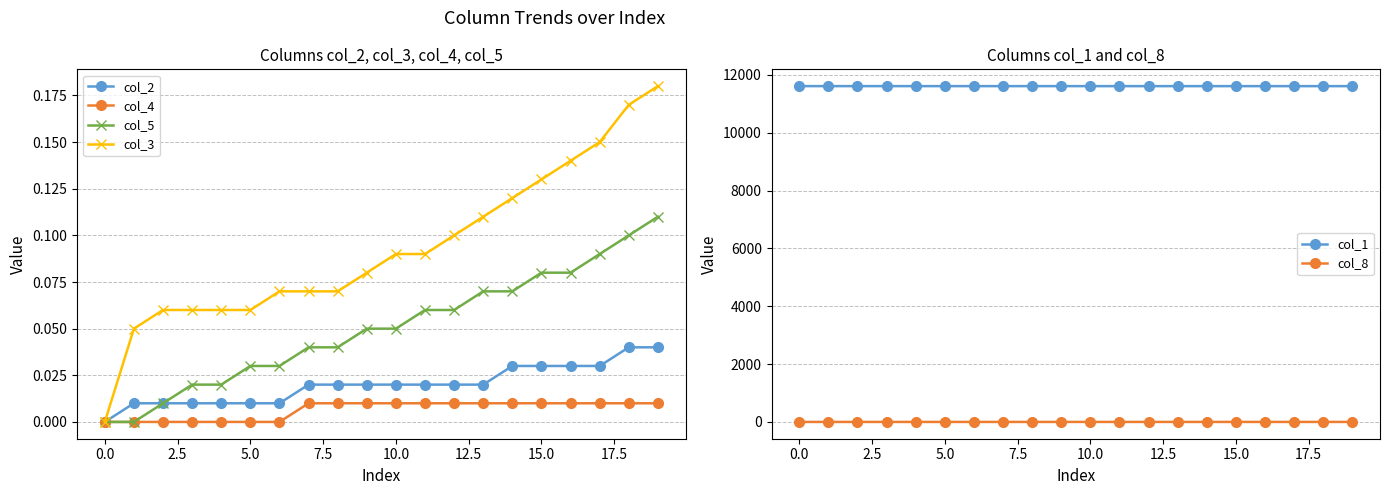

True or false: col_3 and col_4 intersect in this chart.

False